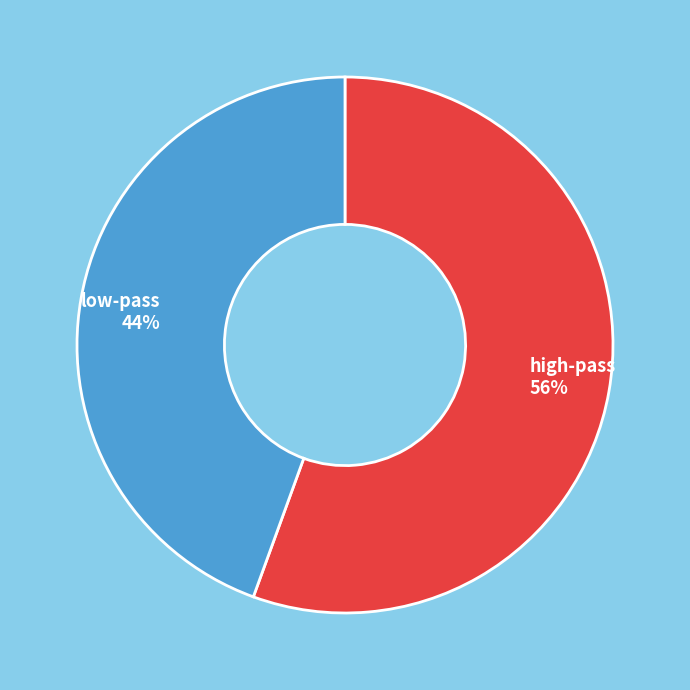

To the nearest percent, what is the combined percentage of low-pass and high-pass?

100%